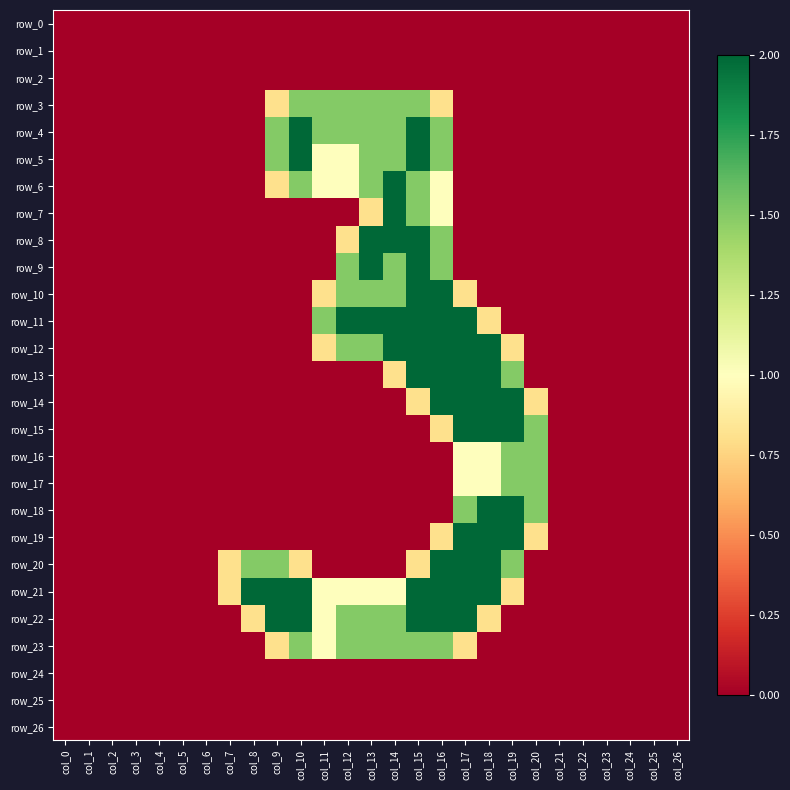

Rank the series at col_9 from lowest to highest value.

row_0, row_1, row_2, row_7, row_8, row_9, row_10, row_11, row_12, row_13, row_14, row_15, row_16, row_17, row_18, row_19, row_24, row_25, row_26, row_3, row_6, row_23, row_4, row_5, row_20, row_21, row_22